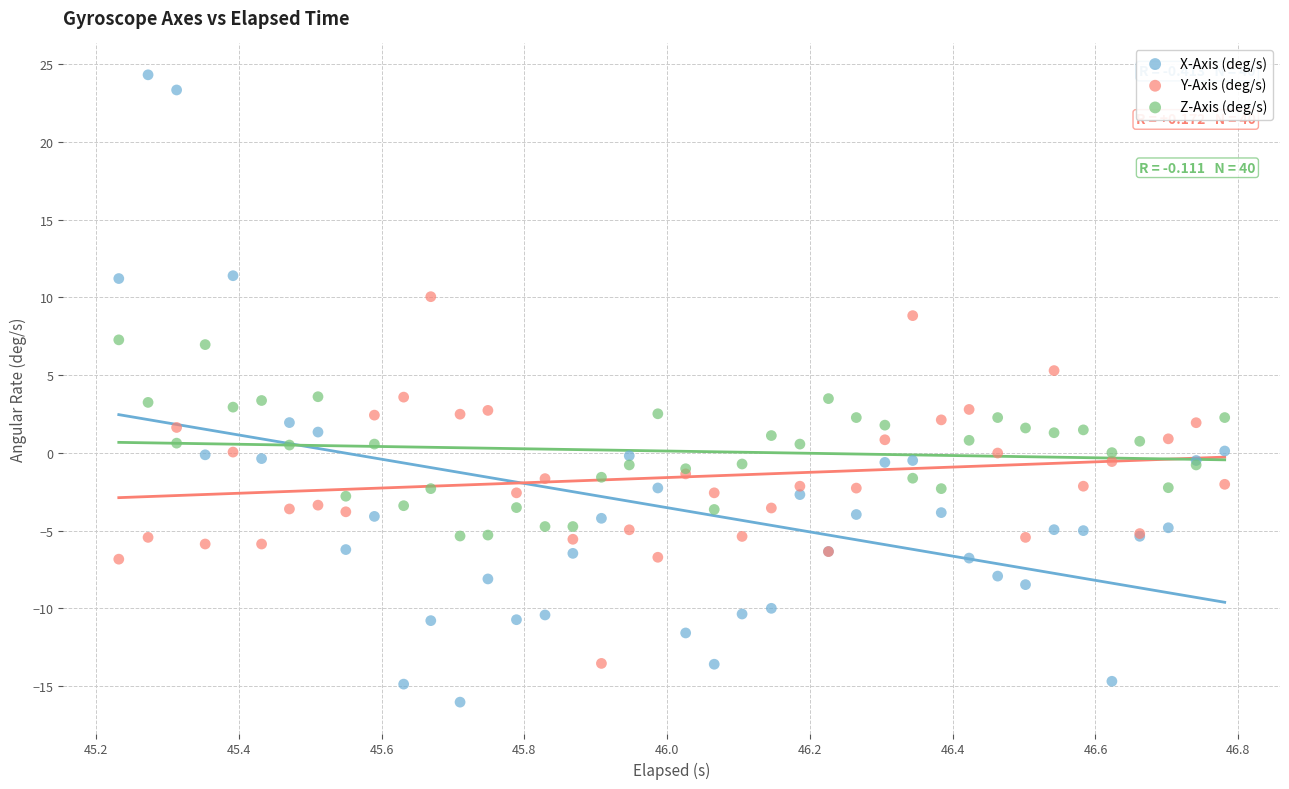

Which series has the widest spread of Y values?

X-Axis (deg/s)